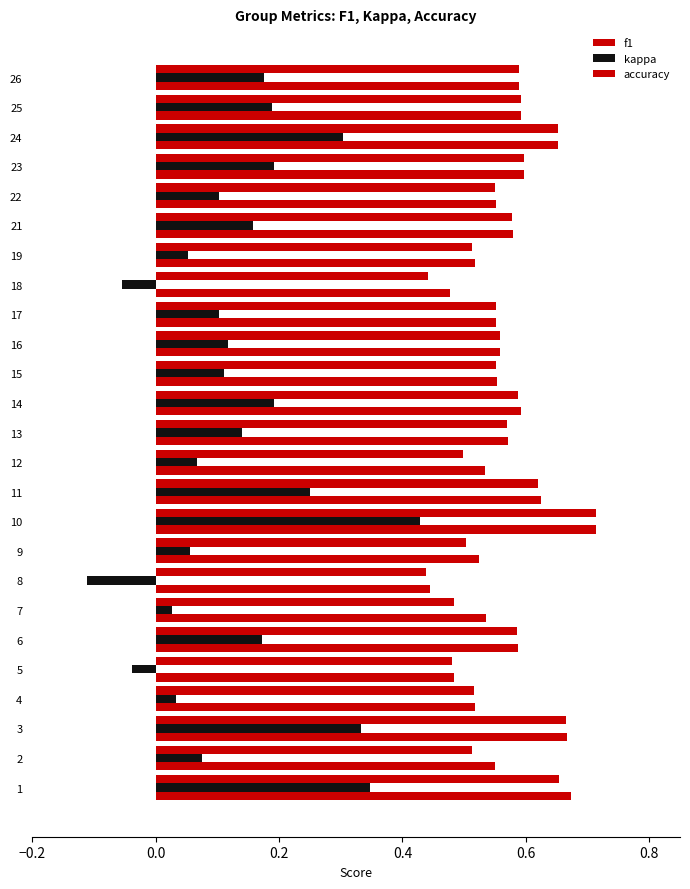

How many values in kappa are below zero?

3